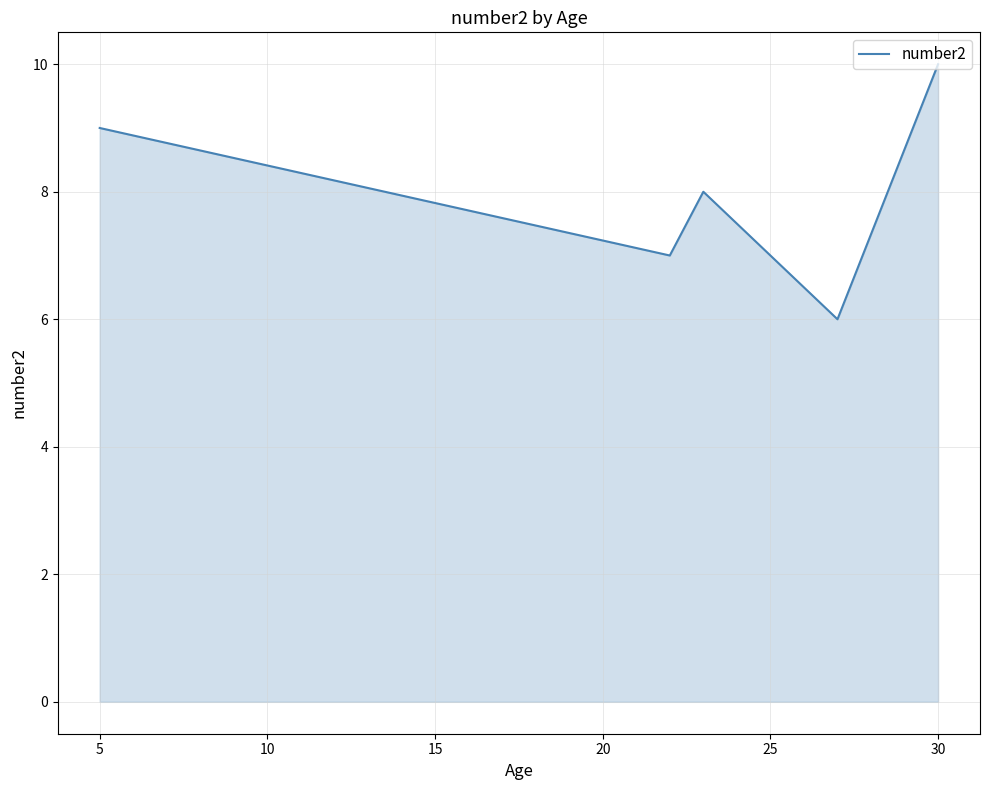

How many lines are shown in the chart?

1